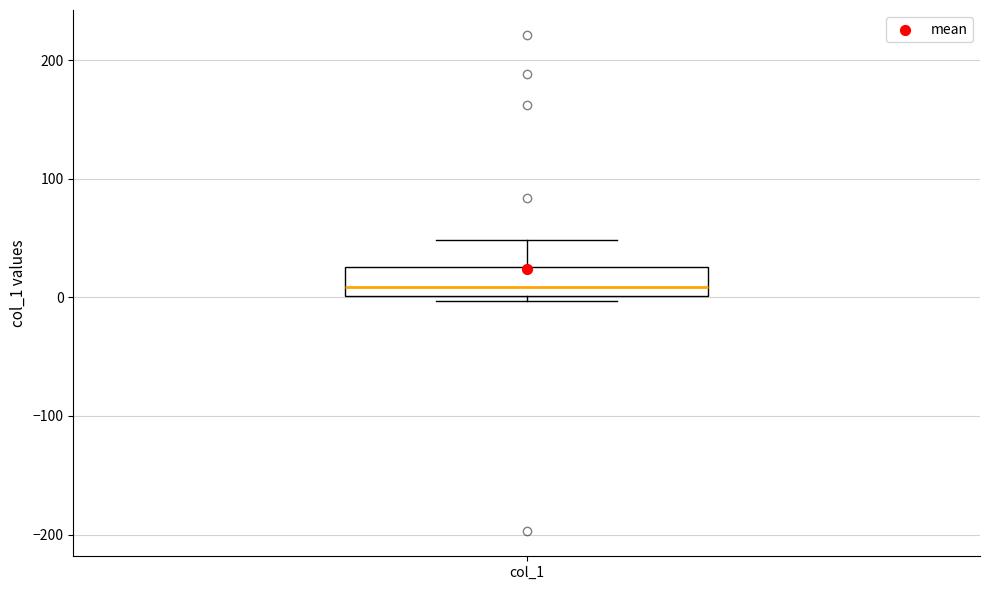

Where is the lower edge of the box for col_1 on the y-axis? The values are not printed on the chart, so give them approximately, as read against the axis.

0